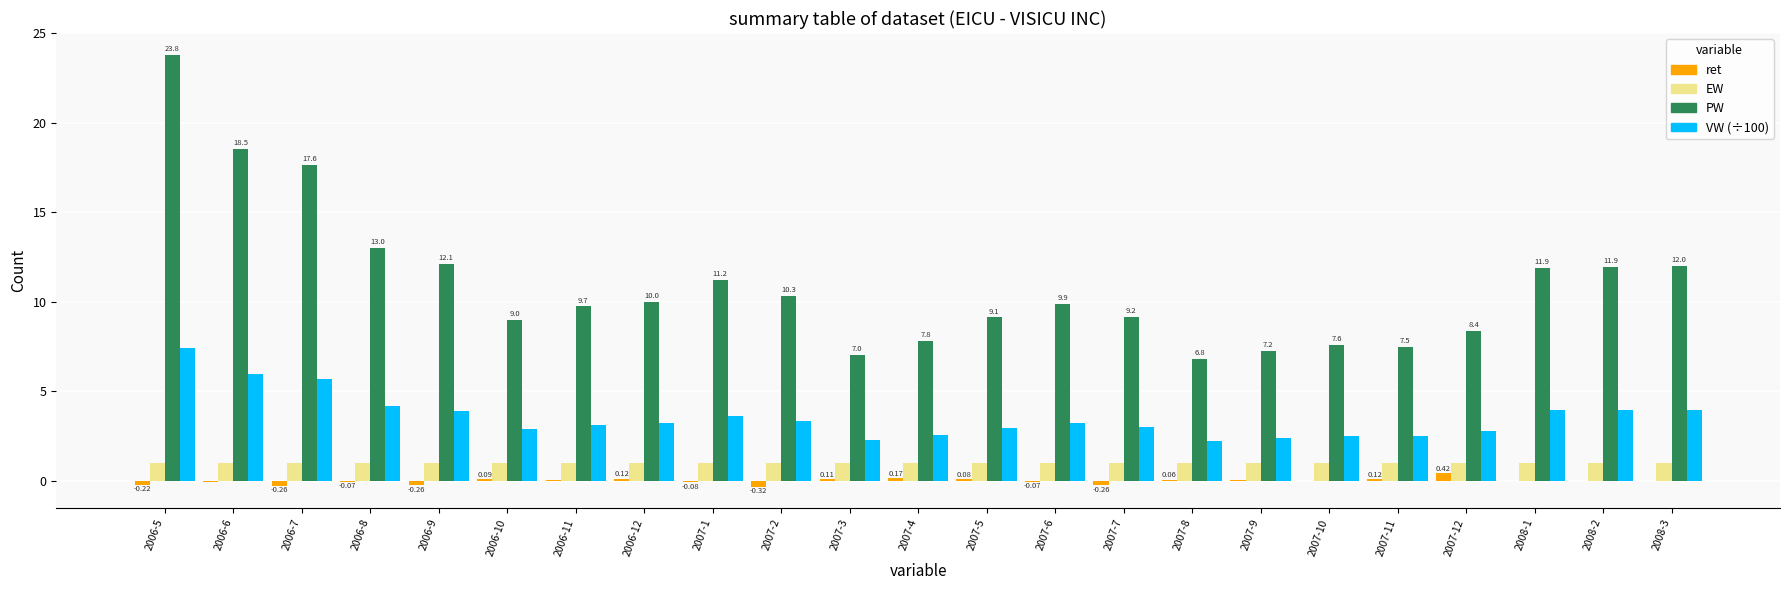

At which category is the sum across all series the highest?

2006-5